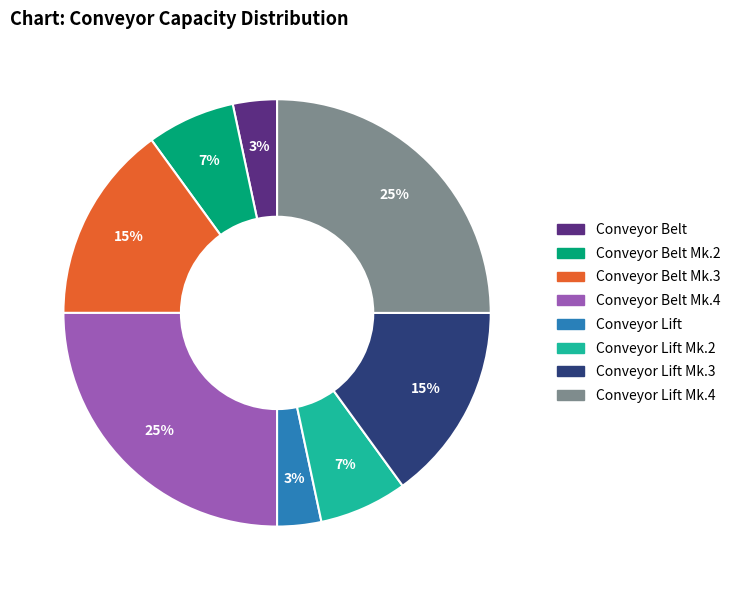

Is the sum of Conveyor Lift and Conveyor Belt Mk.3 greater than half?

No